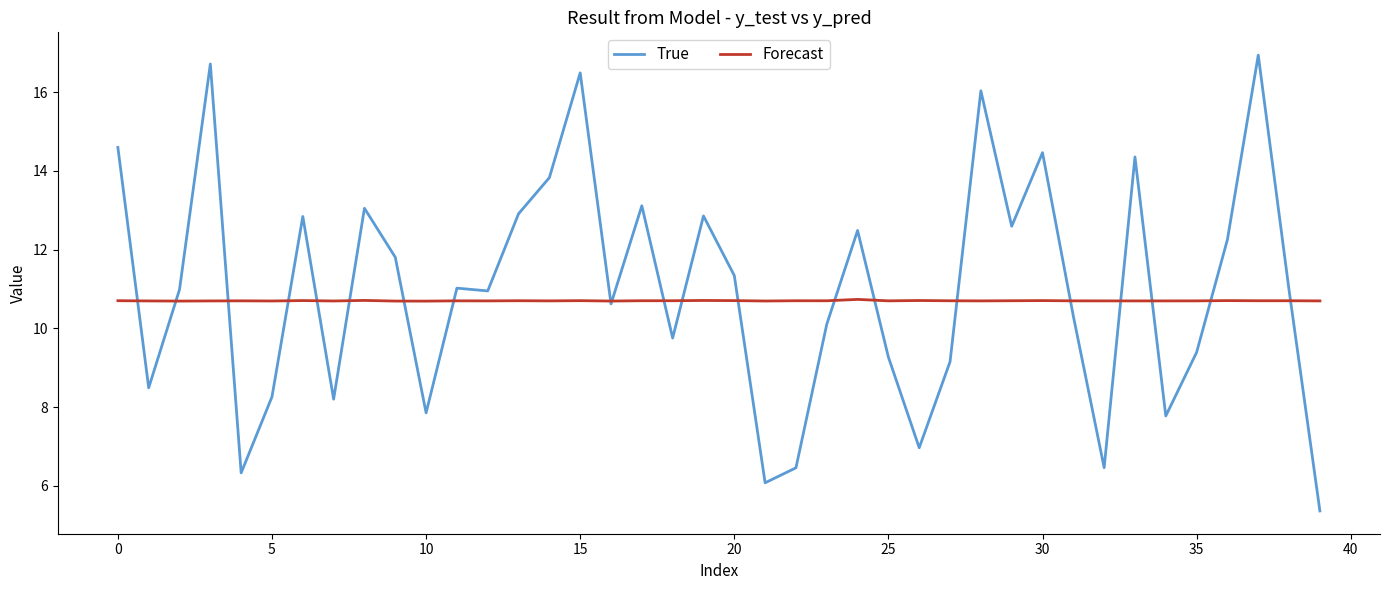

Which series has the widest spread of values?

True